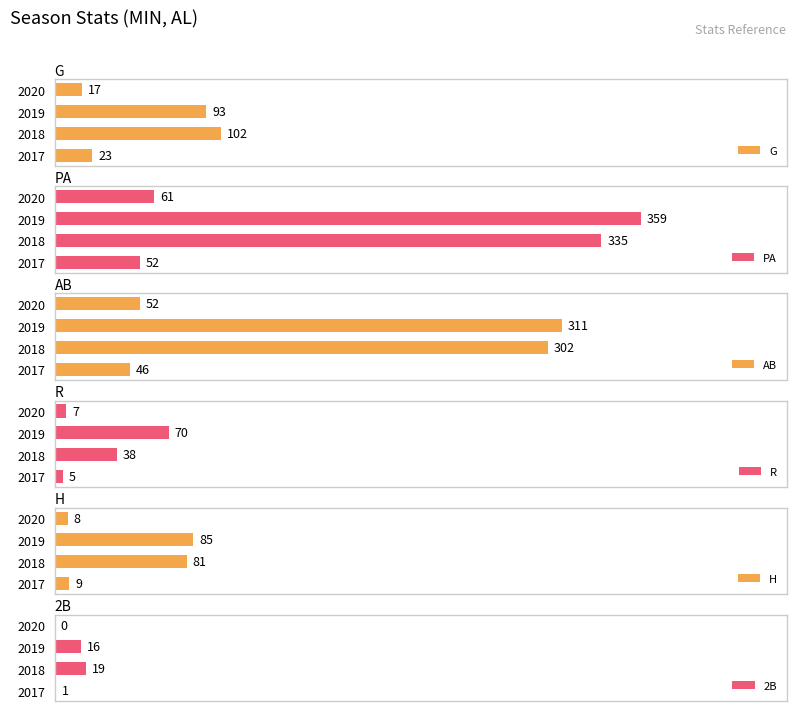

What is the maximum value for AB?

311